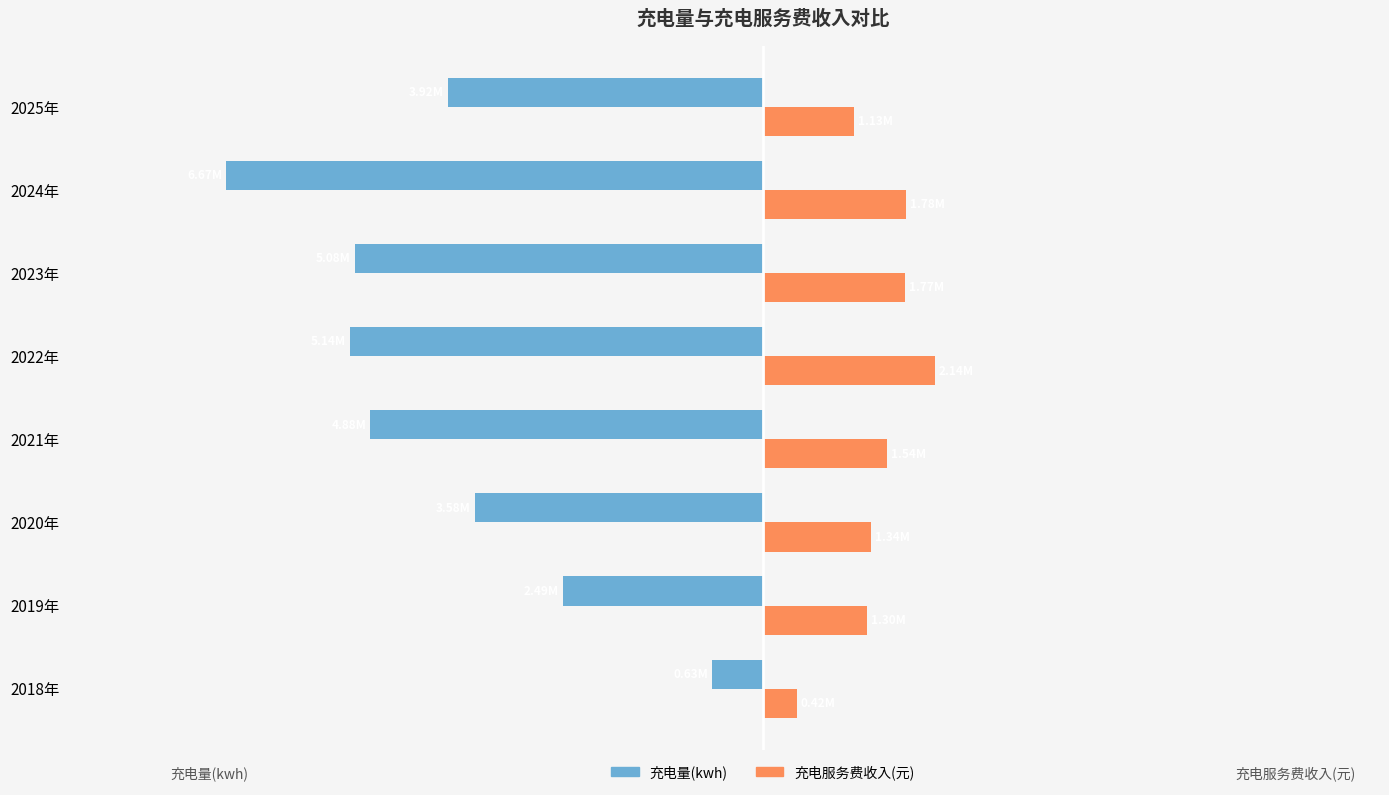

What are all the series names shown in the legend?

充电量(kwh), 充电服务费收入(元)